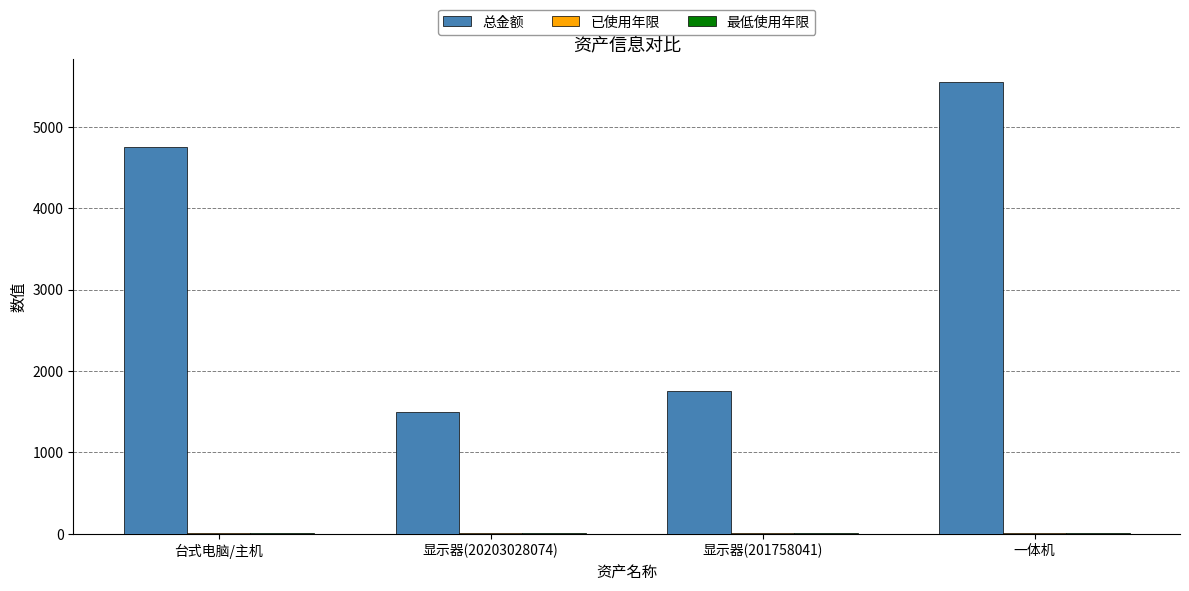

Which series has the largest total across all categories?

总金额